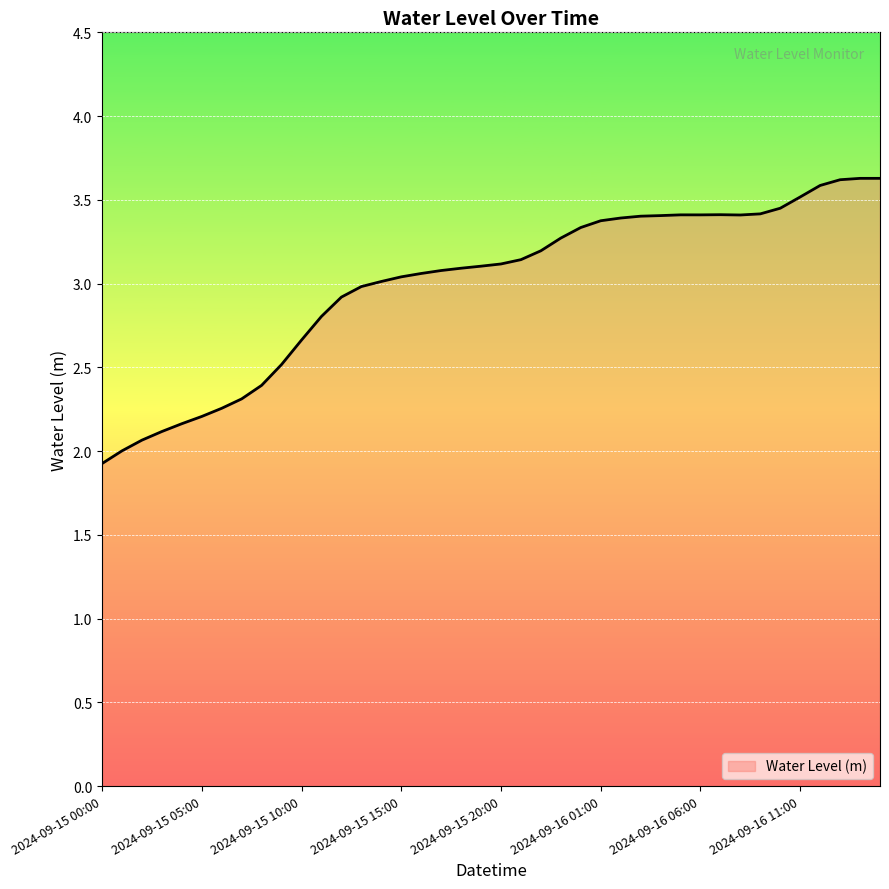

What is the greatest value displayed?

3.6